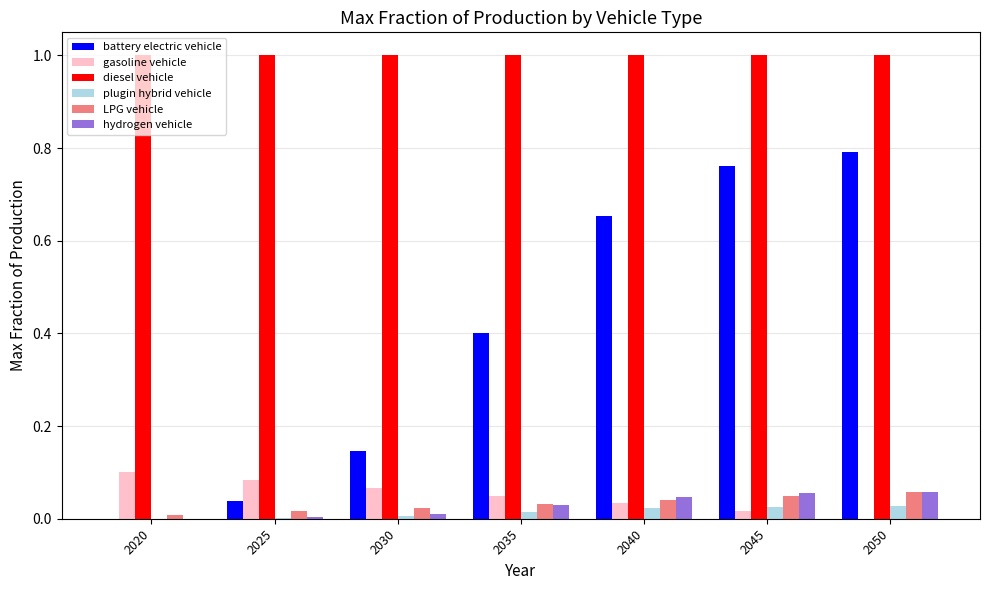

Which series has the largest total across all categories?

diesel vehicle